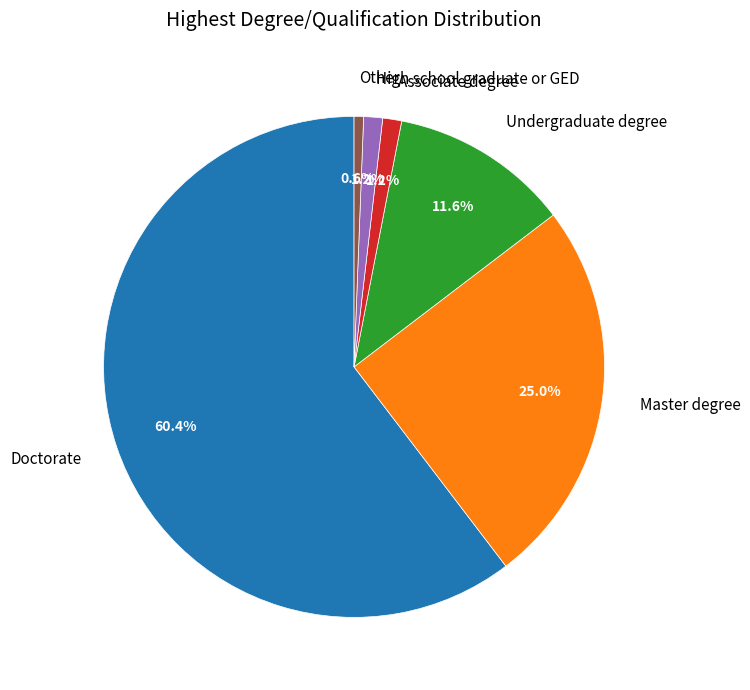

Does Other account for over 50% of the chart?

No